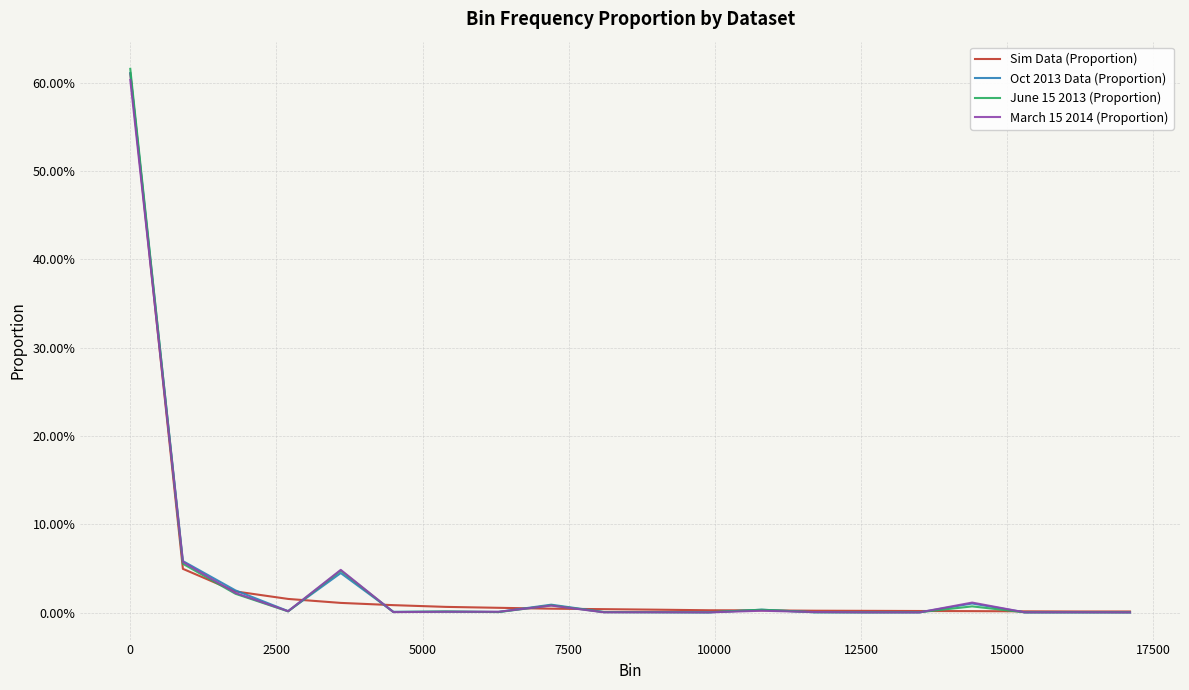

Reading left to right, transcribe all the data shown in this chart.

Sim Data (Proportion): 0.6	0.0	0.0	0.0	0.0	0.0	0.0	0.0	0.0	0.0	0.0	0.0	0.0	0.0	0.0	0.0	0.0	0.0	0.0	0.0
Oct 2013 Data (Proportion): 0.6	0.1	0.0	0.0	0.0	0.0	0.0	0.0	0.0	0.0	0.0	0.0	0.0	0.0	0.0	0.0	0.0	0.0	0.0	0.0
June 15 2013 (Proportion): 0.6	0.1	0.0	0.0	0.0	0.0	0.0	0.0	0.0	0.0	0.0	0.0	0.0	0.0	0.0	0.0	0.0	0.0	0.0	0.0
March 15 2014 (Proportion): 0.6	0.1	0.0	0.0	0.0	0.0	0.0	0.0	0.0	0.0	0.0	0.0	0.0	0.0	0.0	0.0	0.0	0.0	0.0	0.0